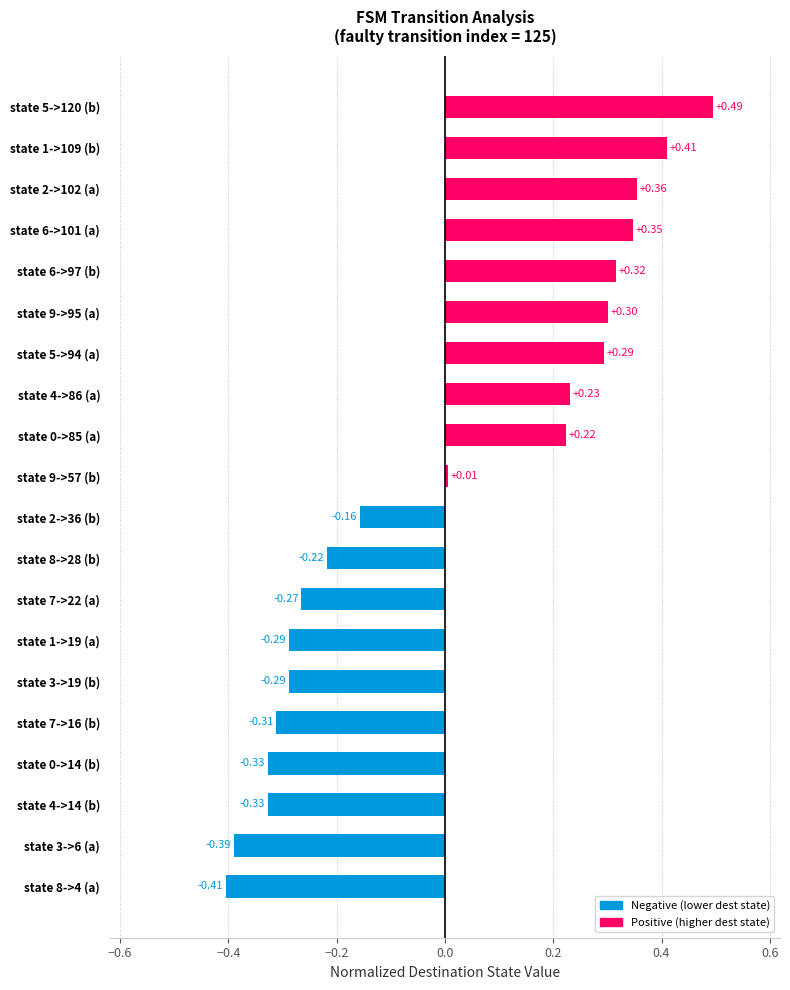

Does the chart contain stacked bars?

No